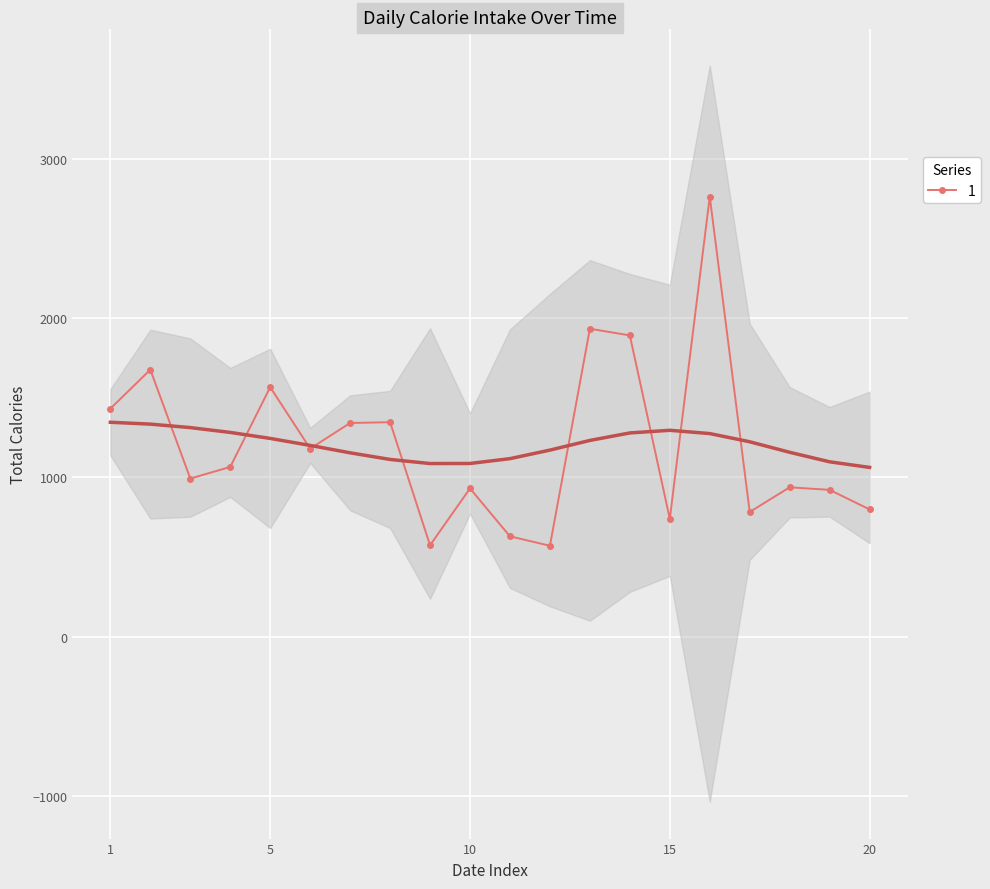

What is the minimum value shown in the chart?

571